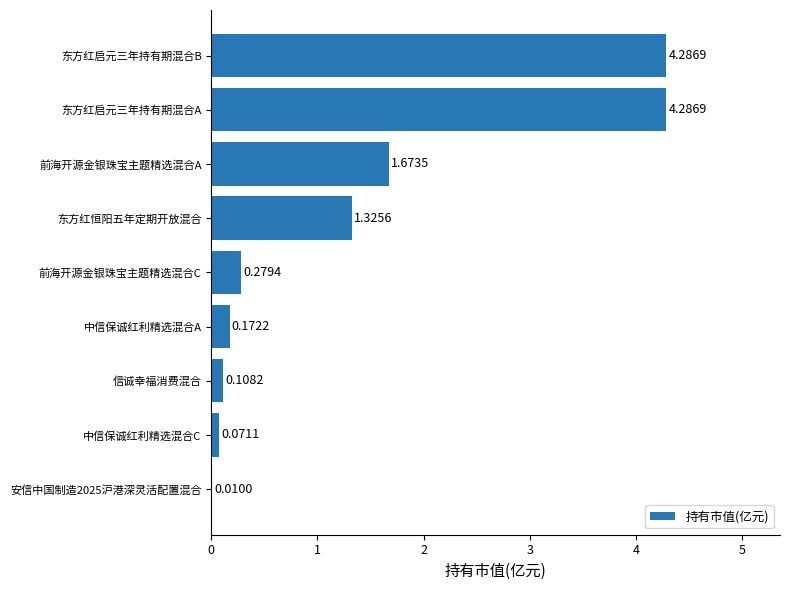

Between 东方红启元三年持有期混合B and 信诚幸福消费混合, which is larger?

东方红启元三年持有期混合B